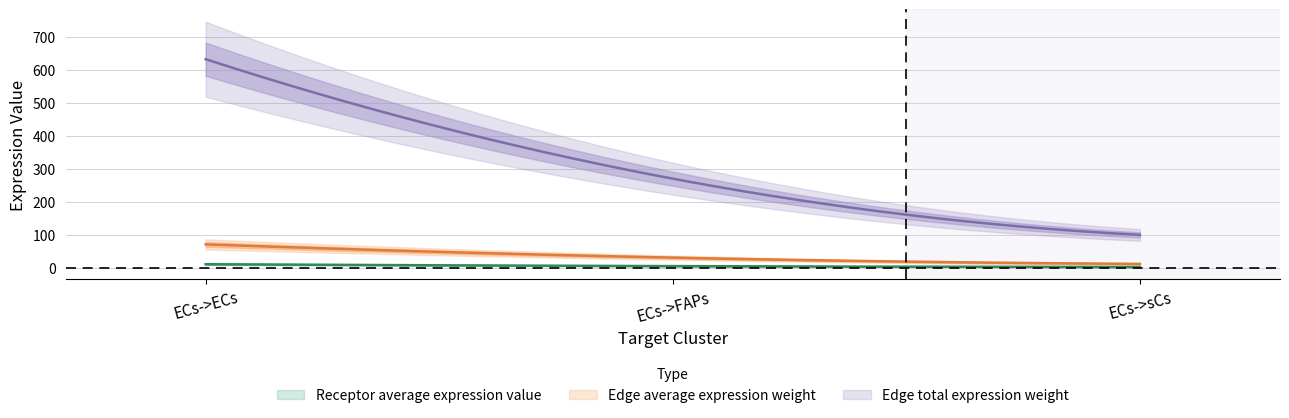

What is the difference between the maximum and minimum values in the Edge total expression weight series?

533.8